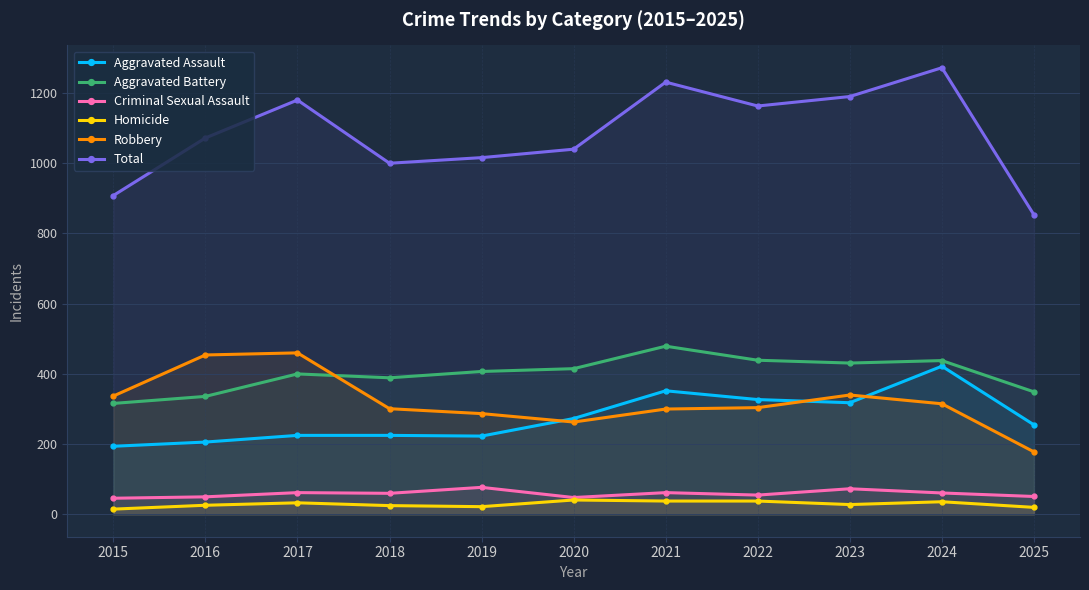

How many intersections are there between Aggravated Assault and Robbery?

3